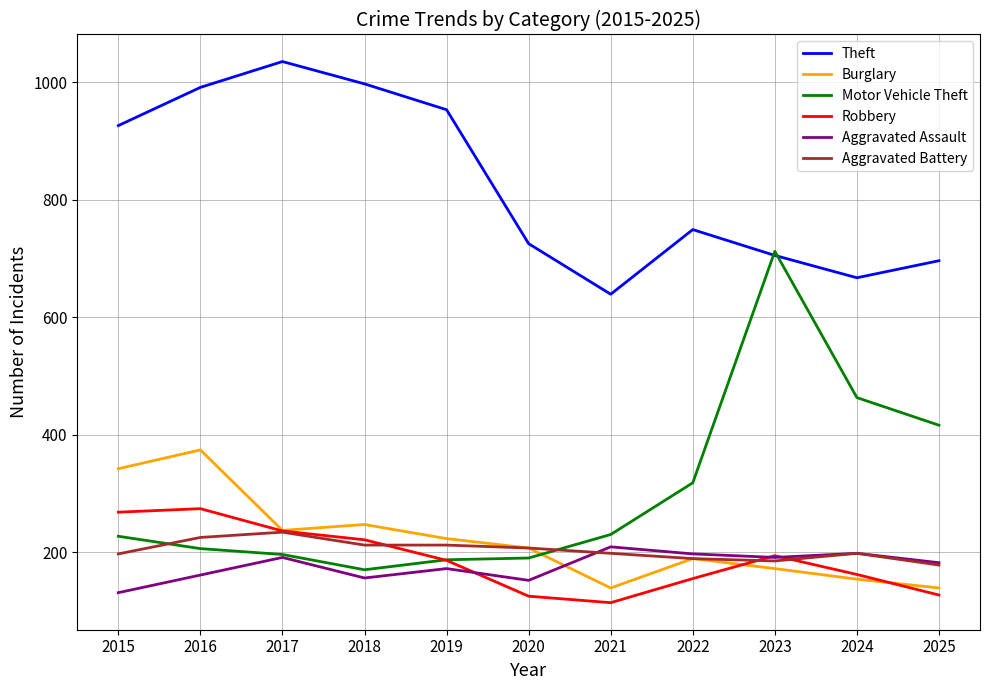

Is it true that Aggravated Battery equals 281 at 2021?

False